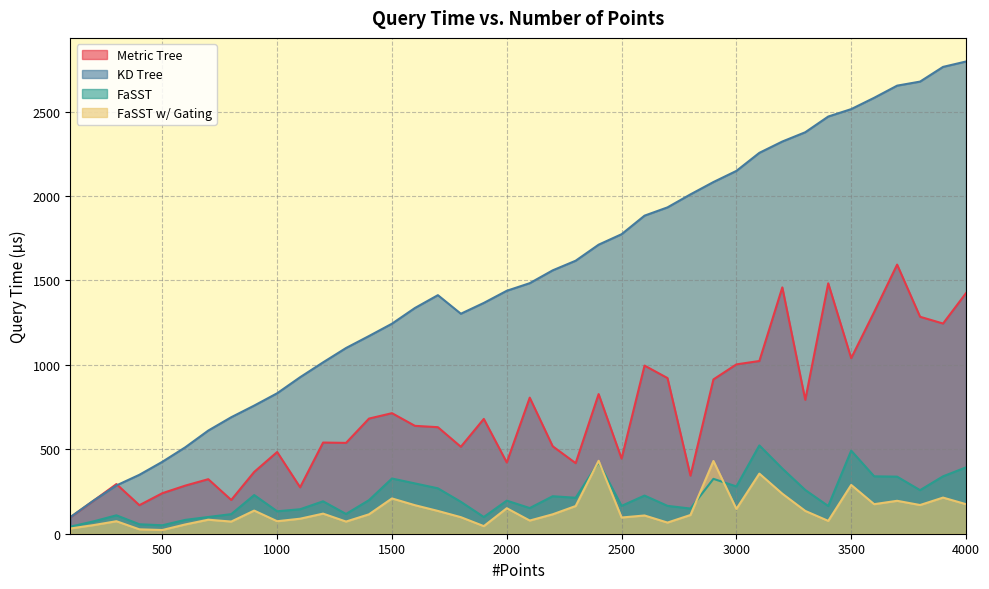

The FaSST w/ Gating series shows 74 at 300. True or false?

True